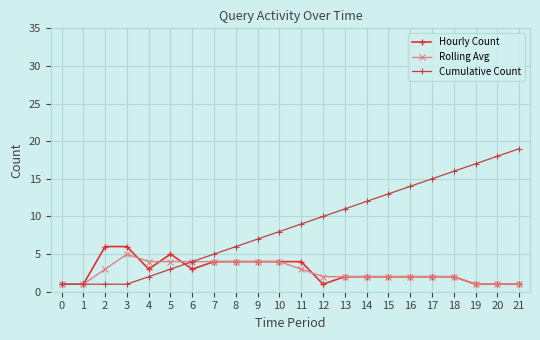

What is the value of the Hourly Count point at the 19th from the left?

2